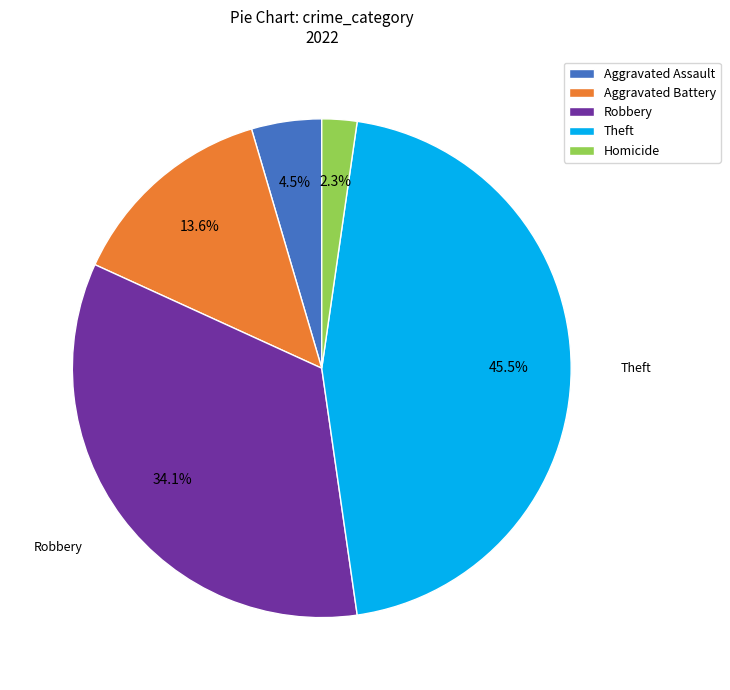

Is the sum of Aggravated Assault and Homicide greater than half?

No